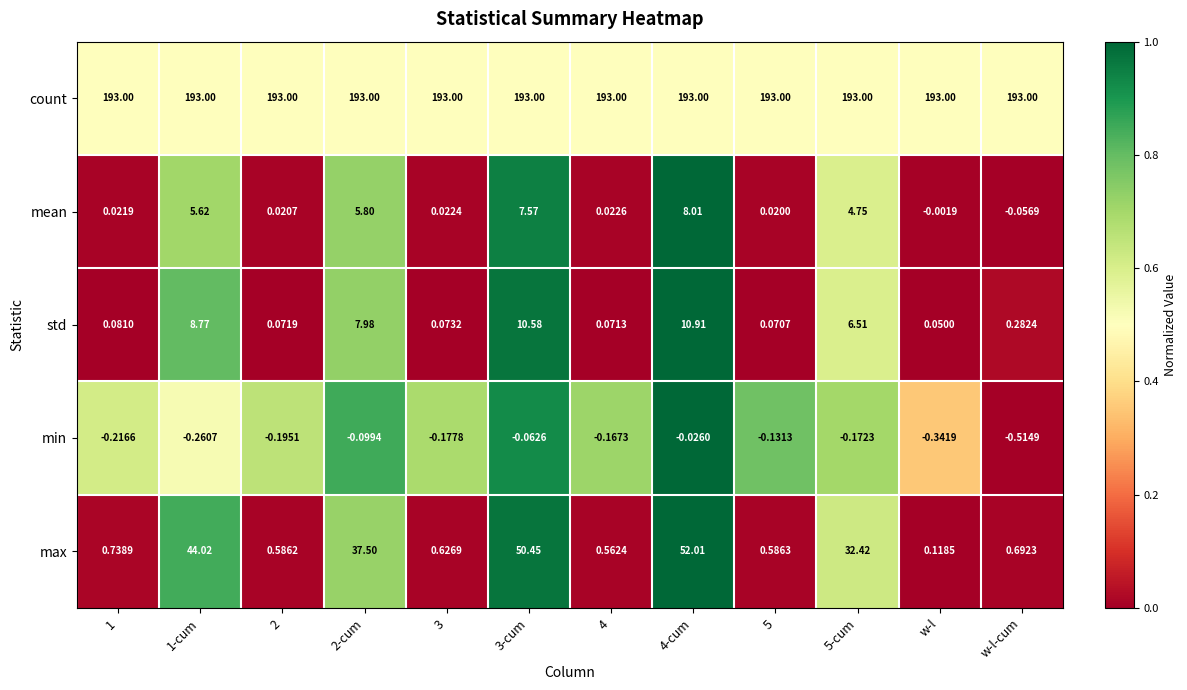

Rank the series by their maximum value, from lowest to highest.

min, mean, std, max, count